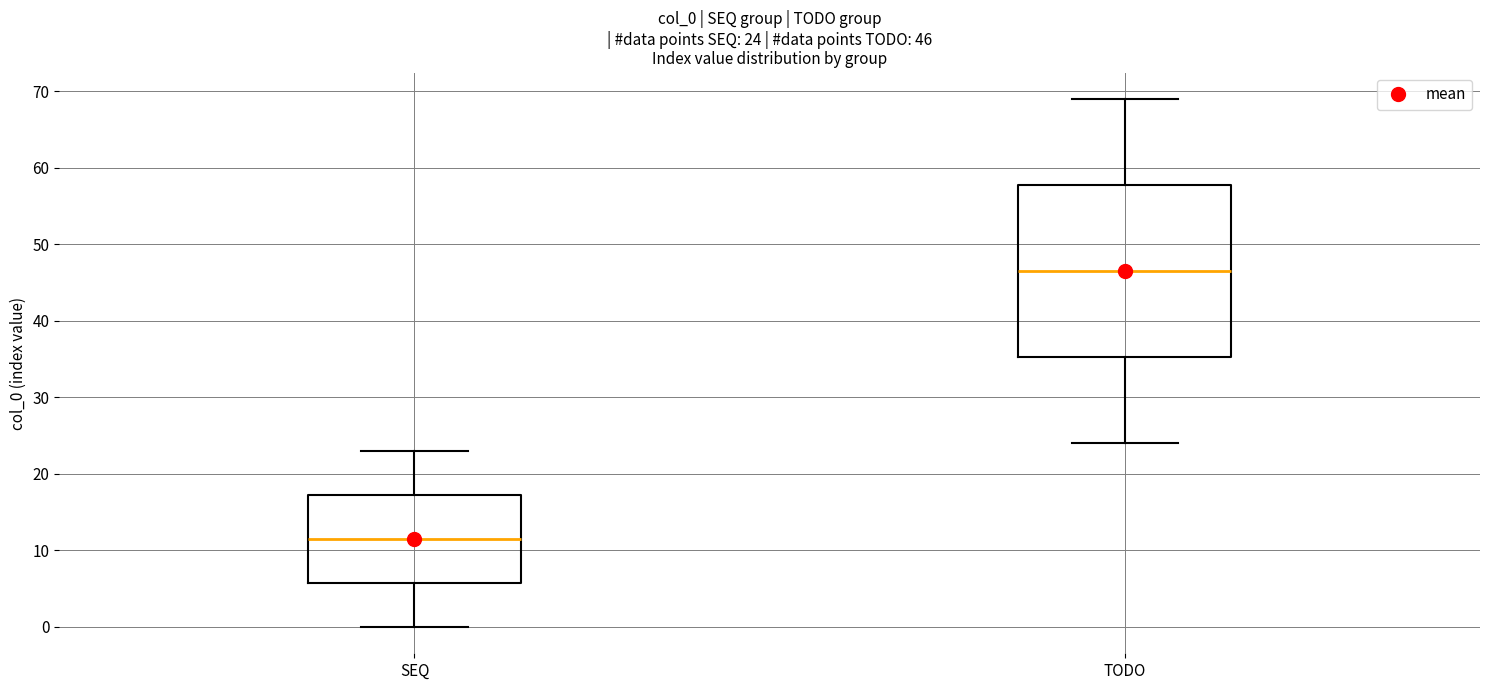

Comparing the boxes themselves (not the whiskers), which one is the tallest?

TODO